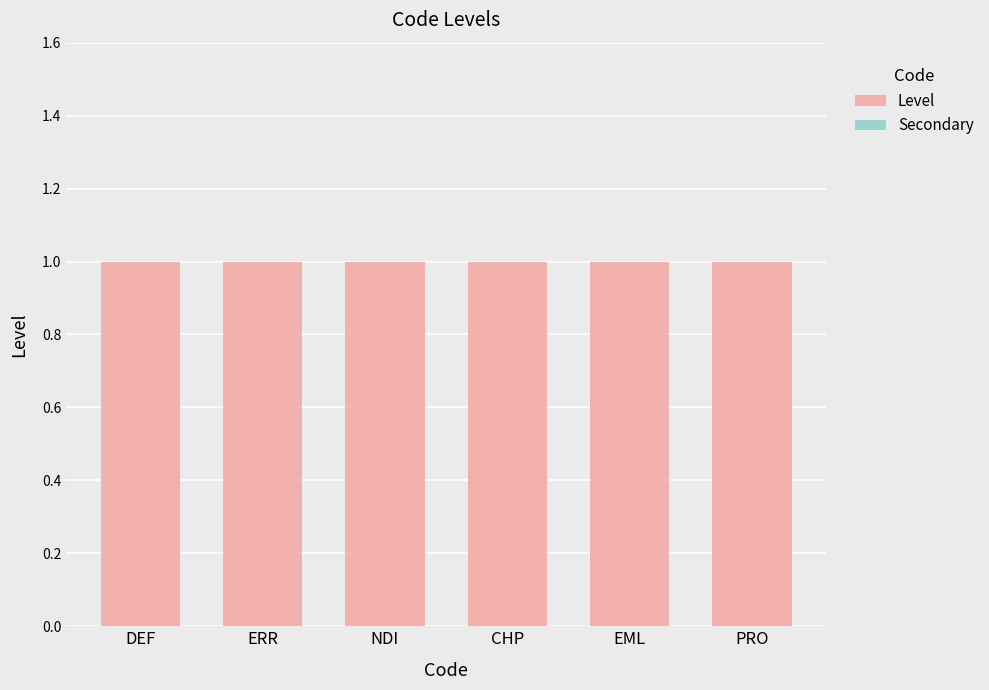

Reading right to left, list all the values displayed in this chart.

Level: 1	1	1	1	1	1
Secondary: 0	0	0	0	0	0